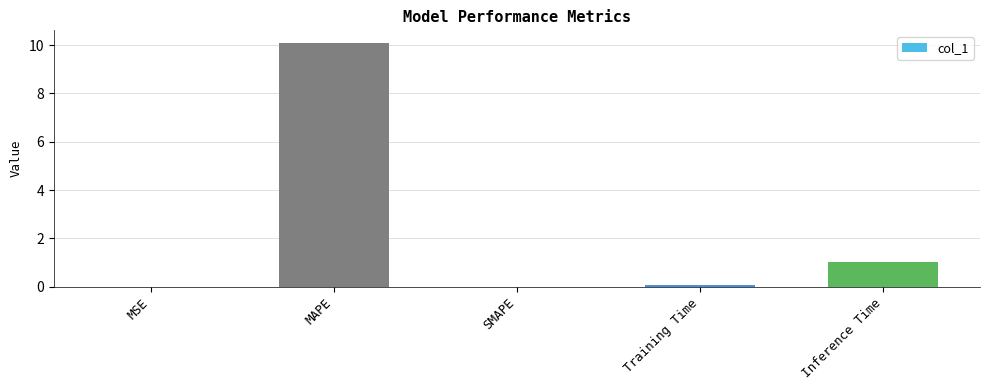

Count the number of categories in the chart.

5